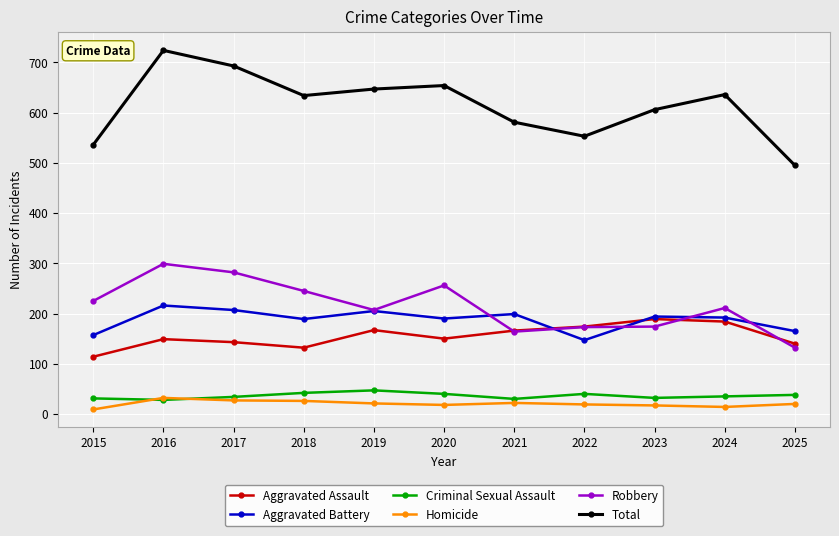

Is the value of Aggravated Battery at 2024 greater than the value of Aggravated Assault at 2020?

Yes